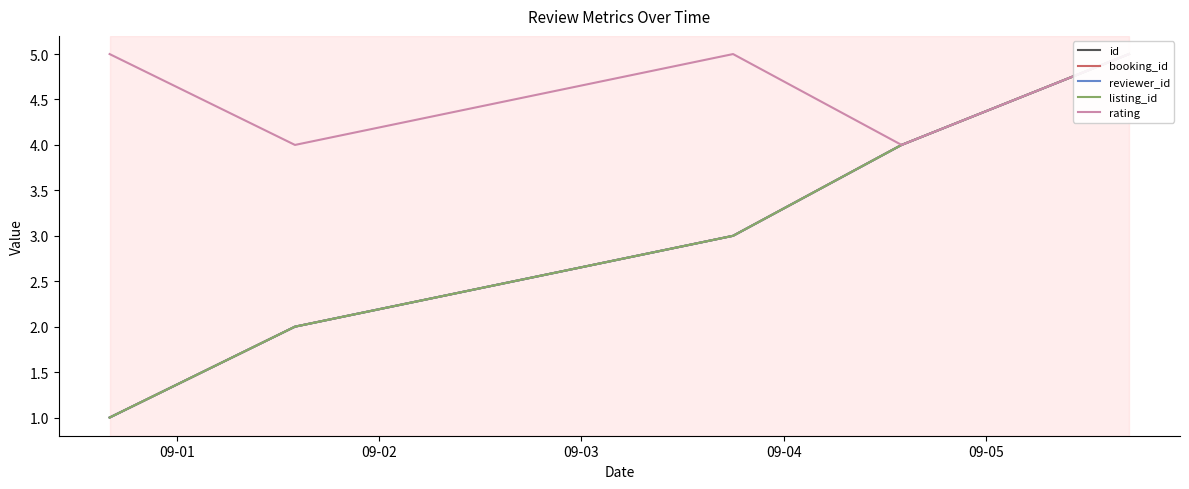

At which category is the sum across all series the highest?

09-05